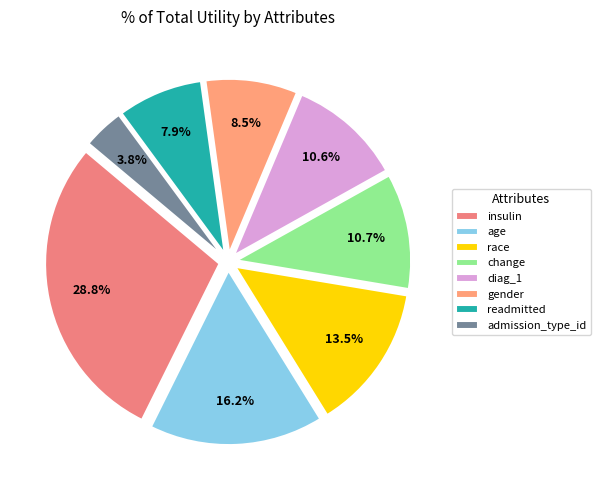

What percentage do admission_type_id and gender together represent?

12.3%